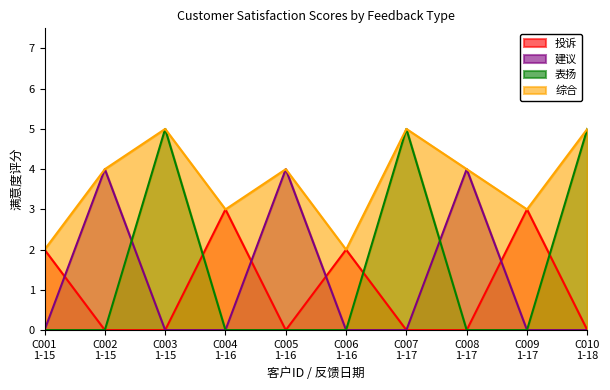

What is the average value of the 建议 series?

2